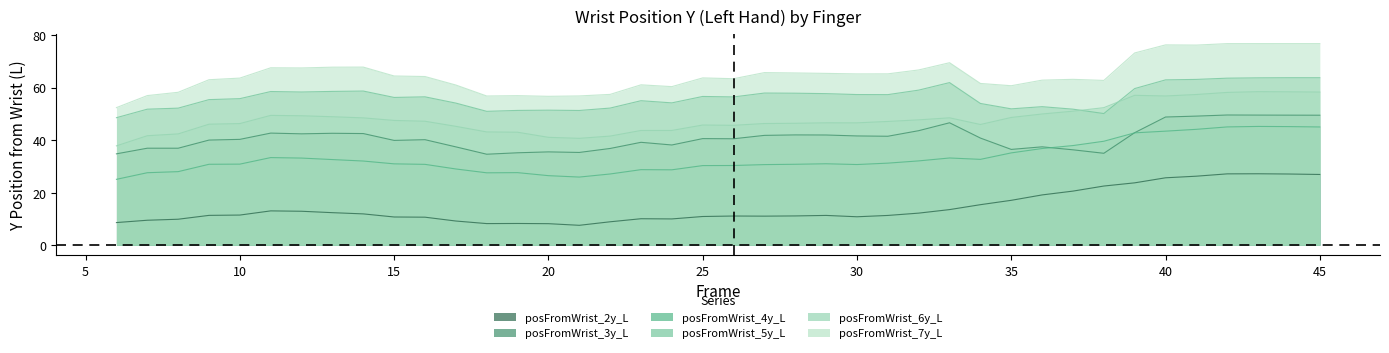

What is the value of the posFromWrist_3y_L point at the 5th from the left?

40.3